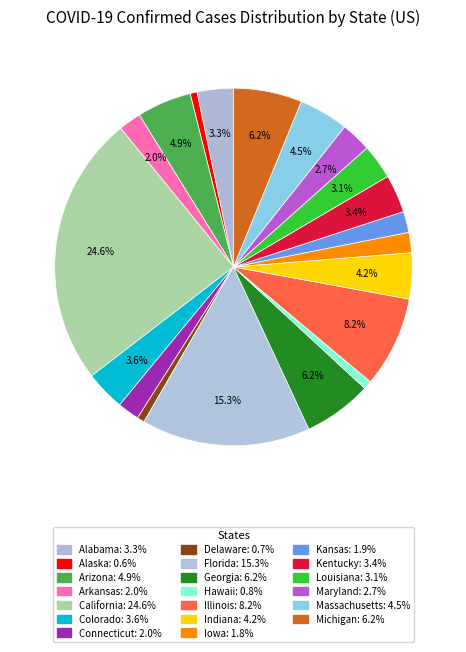

To the nearest percent, what portion does Colorado represent?

4%